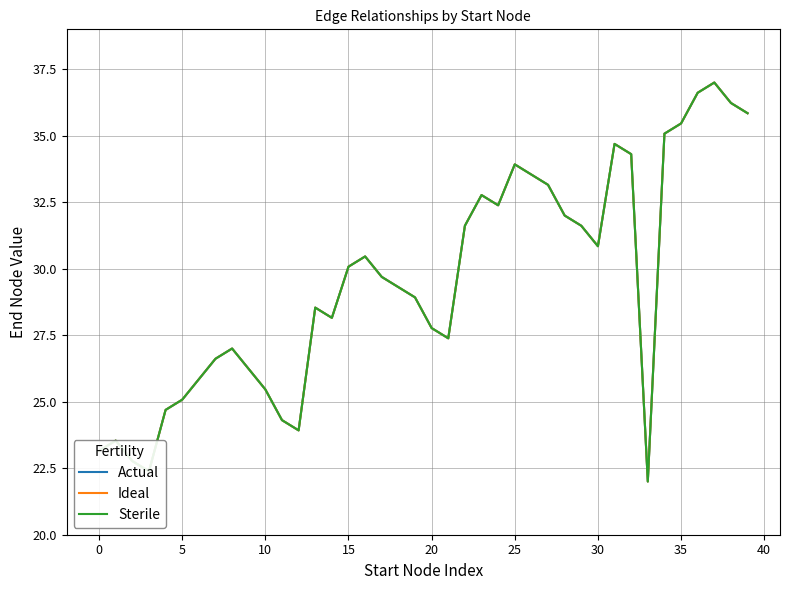

Is this an area chart (filled region under the line)?

No